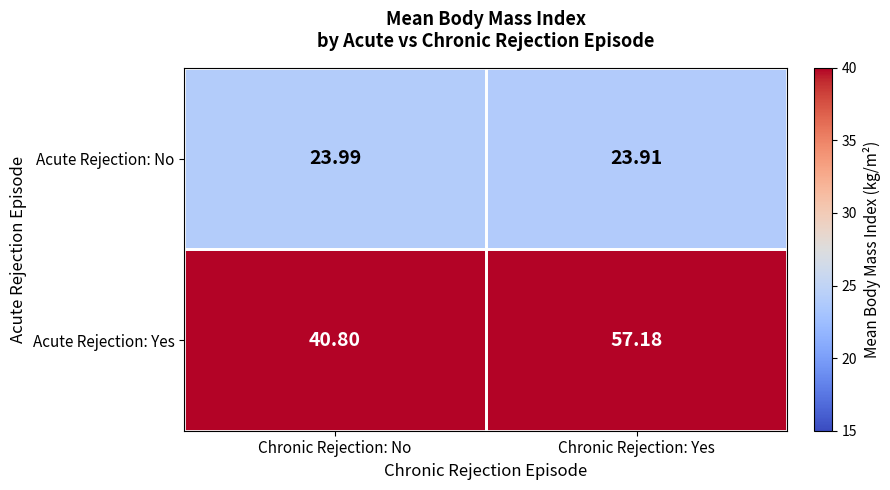

Which series has the largest range (max minus min)?

Acute Rejection: Yes